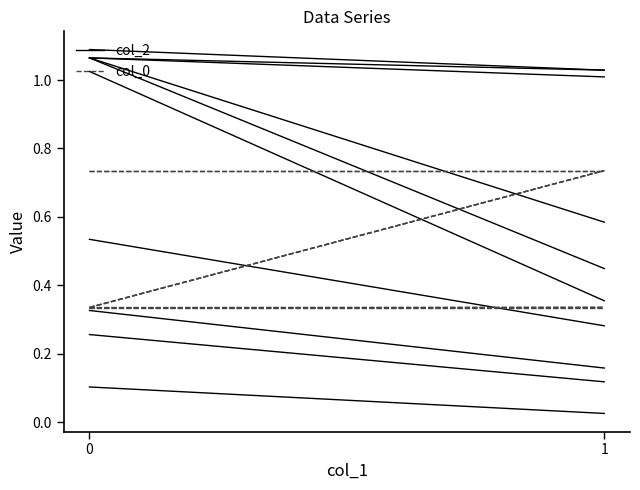

Does the chart display data point markers on the line(s)?

No